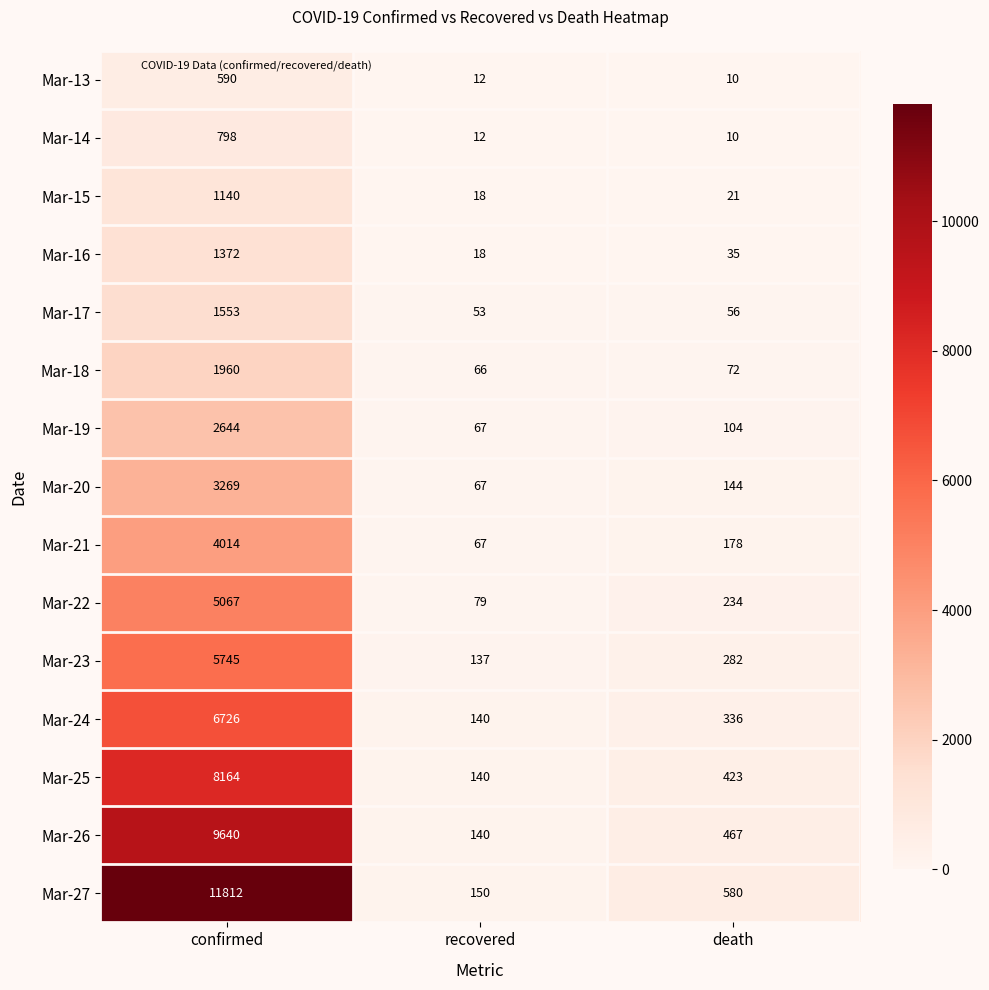

How many series are shown in this chart?

15